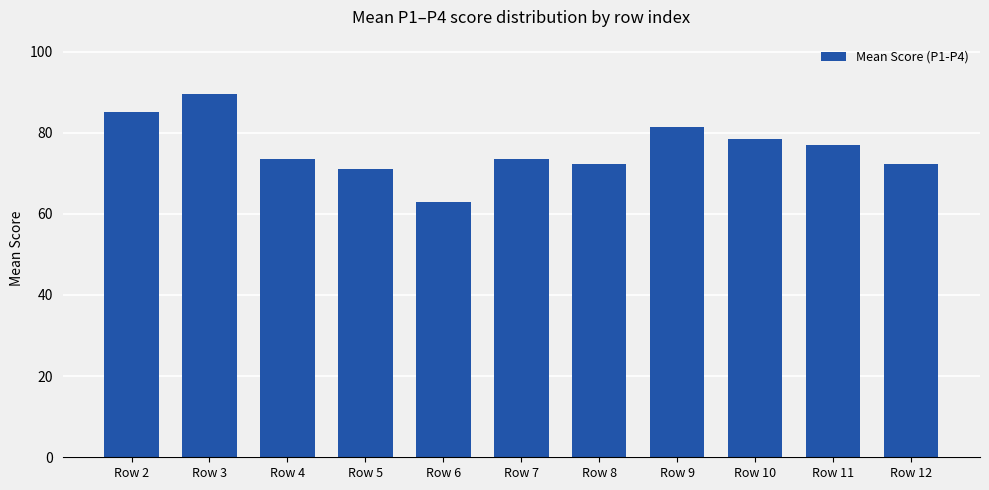

Does the chart contain stacked bars?

No